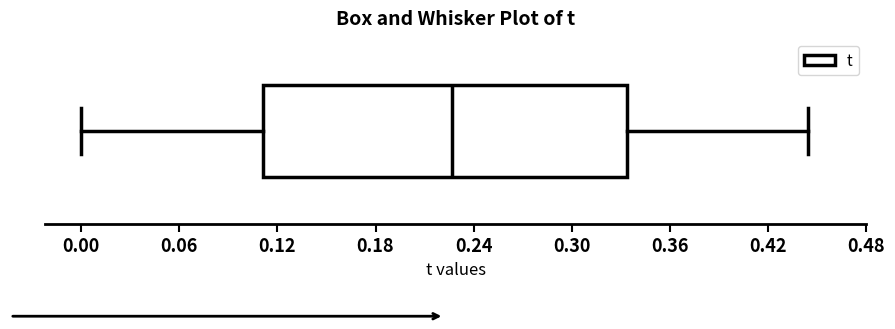

Transcribe this box plot: give where the median line is, the range the box spans, and where the two whiskers end, as read against the x-axis. The values are not printed on the chart, so give them approximately, as read against the axis.

median 0.23, box 0.11 to 0.33, whiskers 0.00 to 0.44